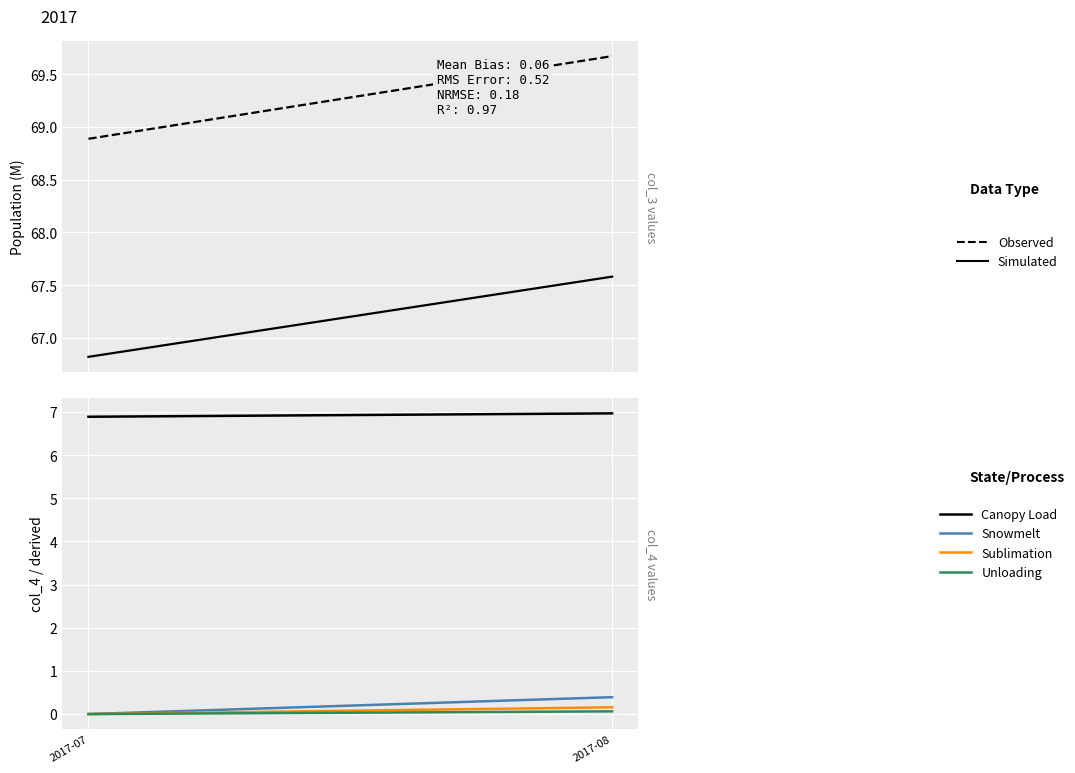

What is the sum of all Canopy Load values?

13.9